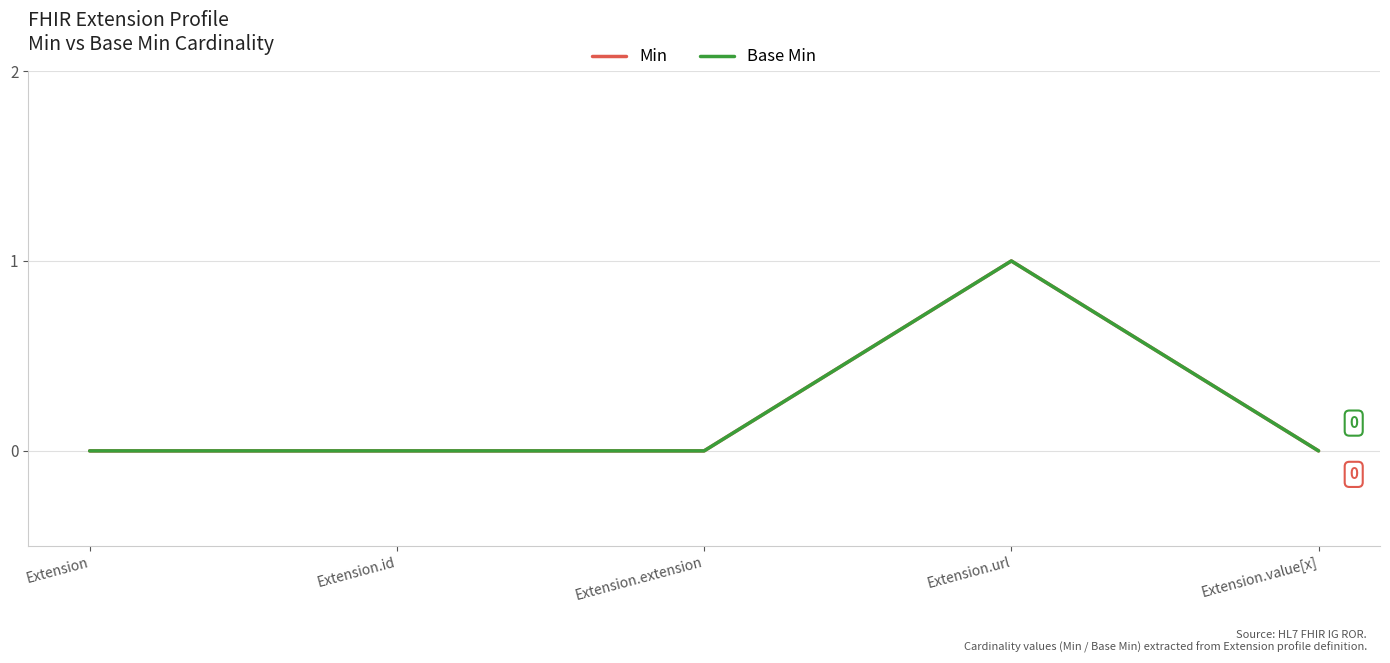

The Base Min series shows 0 at Extension.id. True or false?

True